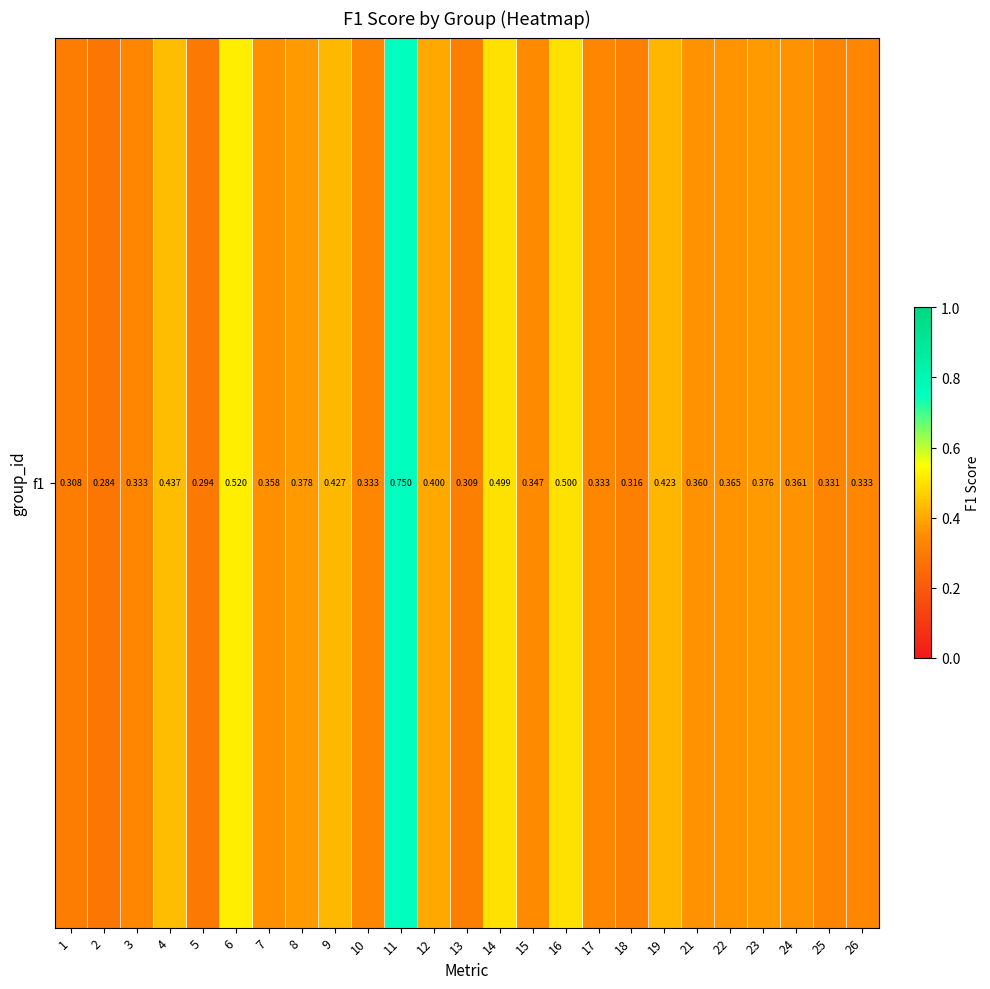

List the labels in order of value, largest first.

11, 6, 16, 14, 4, 9, 19, 12, 8, 23, 22, 24, 21, 7, 15, 3, 10, 17, 26, 25, 18, 13, 1, 5, 2